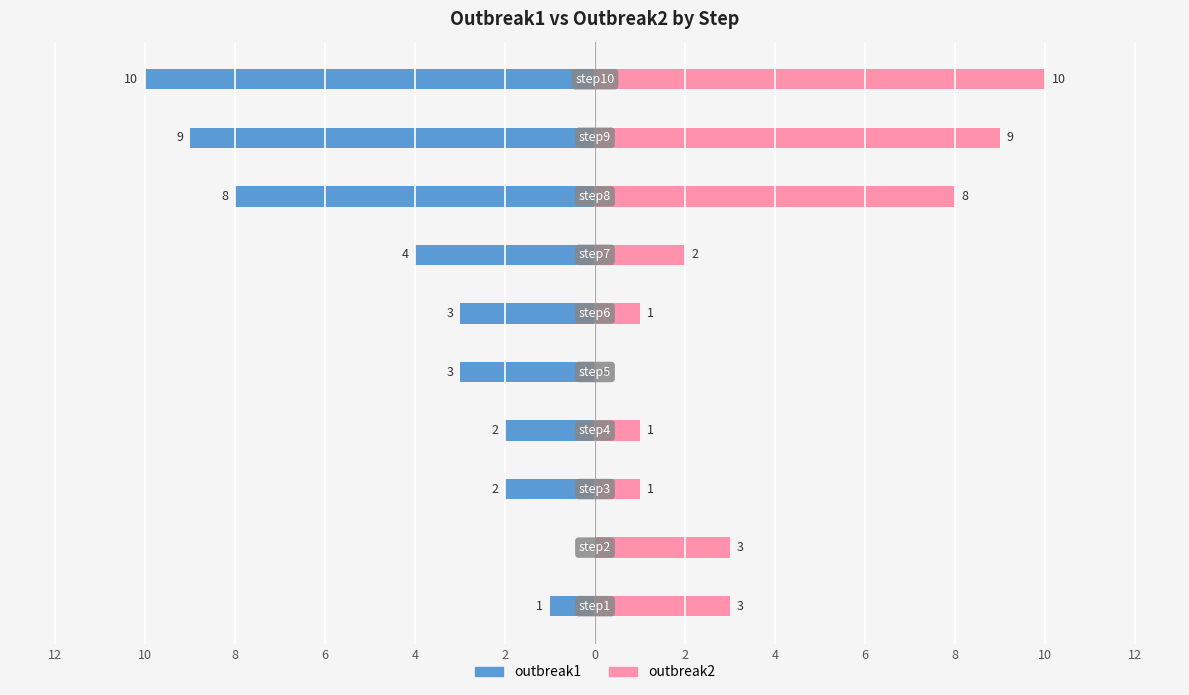

What is the maximum value for outbreak2?

10